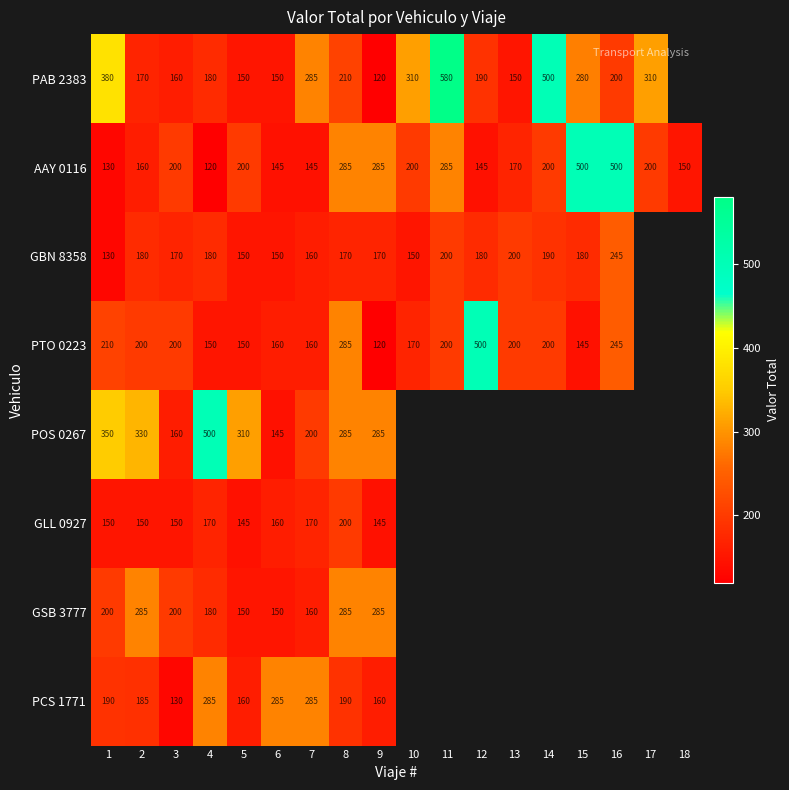

Is it true that AAY 0116 equals 895 at 16?

False